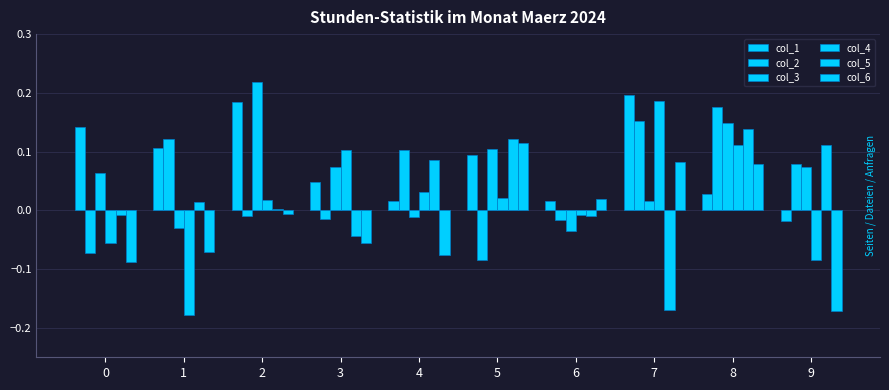

At which category is the sum across all series the highest?

8